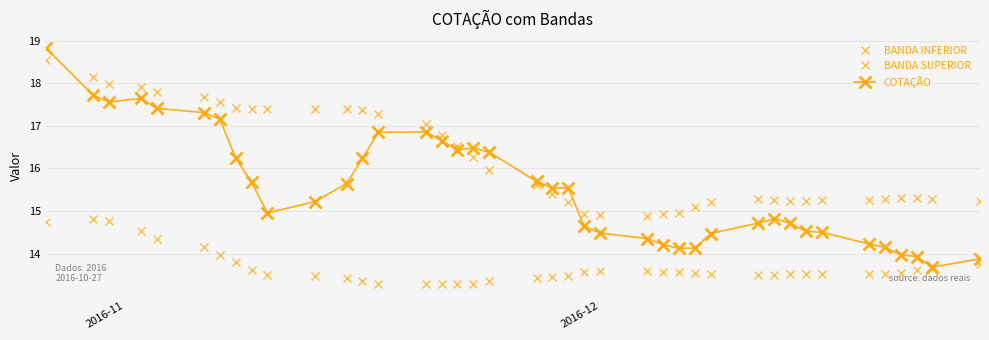

Count the number of categories in the chart.

40